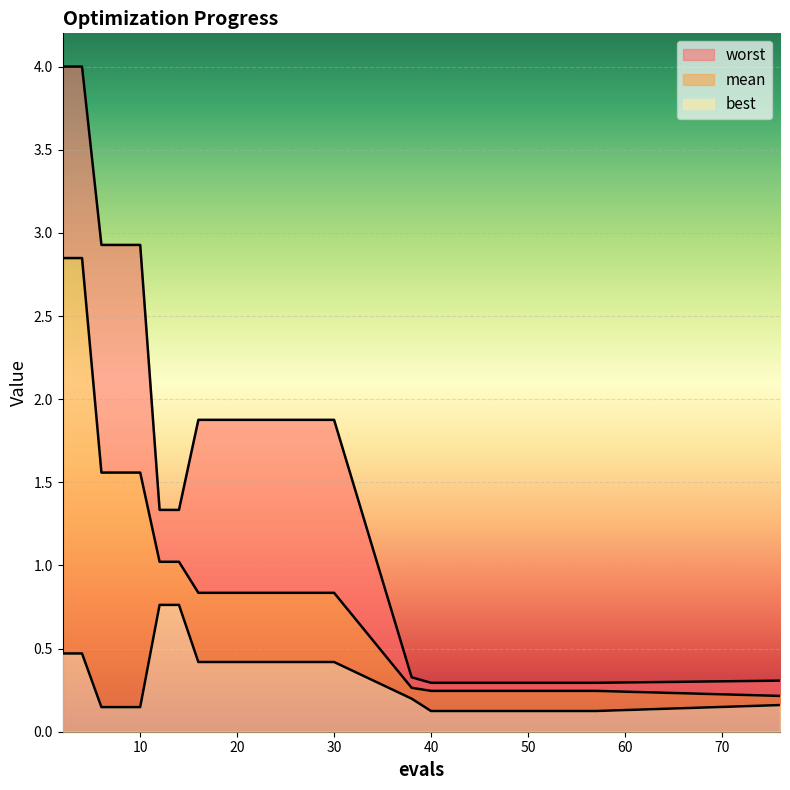

At which label is mean closest to 1?

12